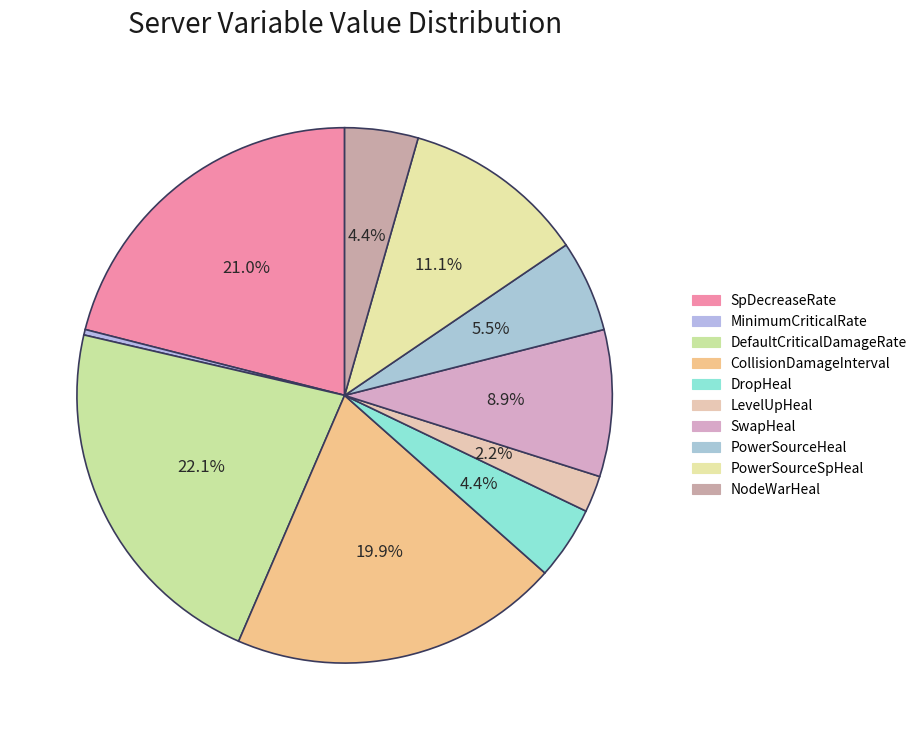

How many segments does this pie chart have?

10